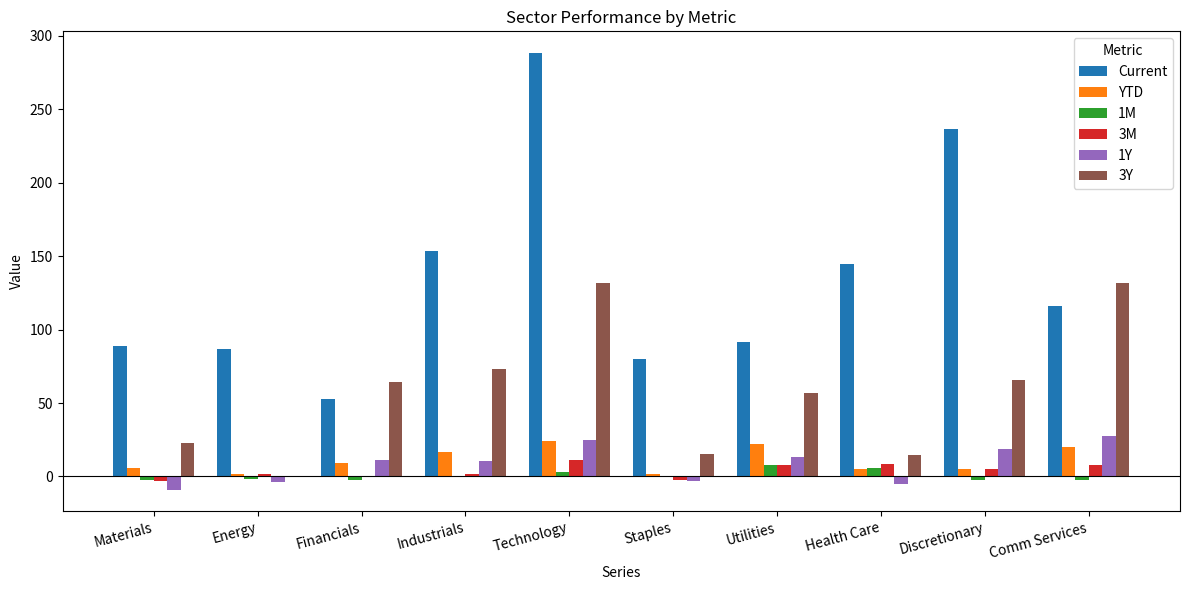

True or false: Current has a value of 116.2 at Comm Services.

True